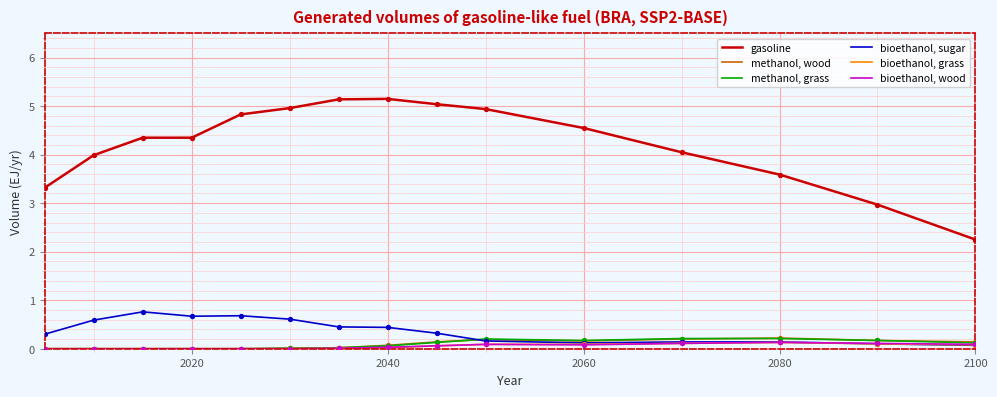

Which series has the widest spread of values?

gasoline